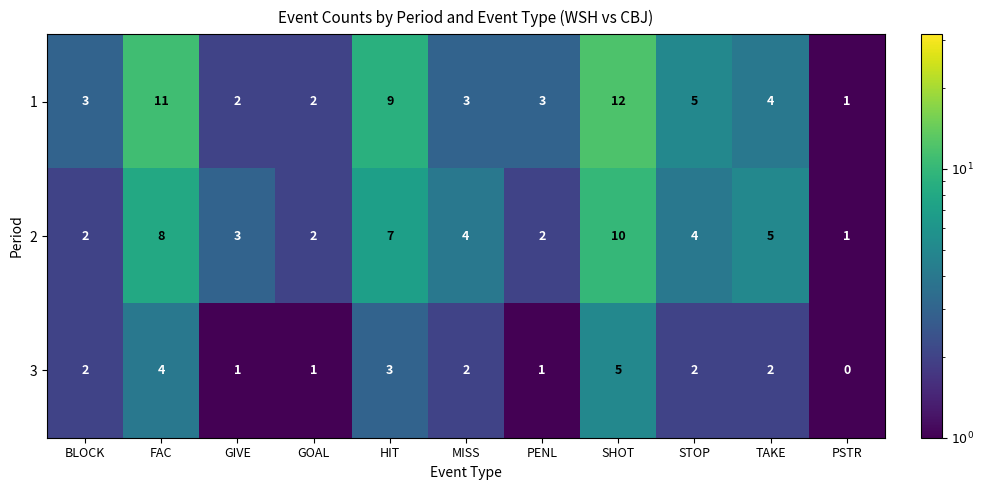

The 1 series shows 3 at GIVE. True or false?

False